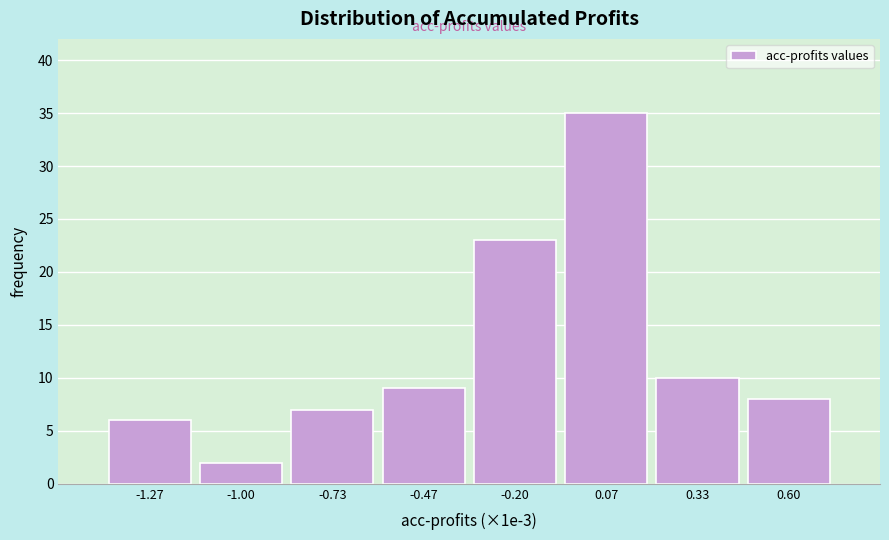

Reading left to right, extract all data points from this chart.

-1.27=6	-1.00=2	-0.73=7	-0.47=9	-0.20=23	0.07=35	0.33=10	0.60=8